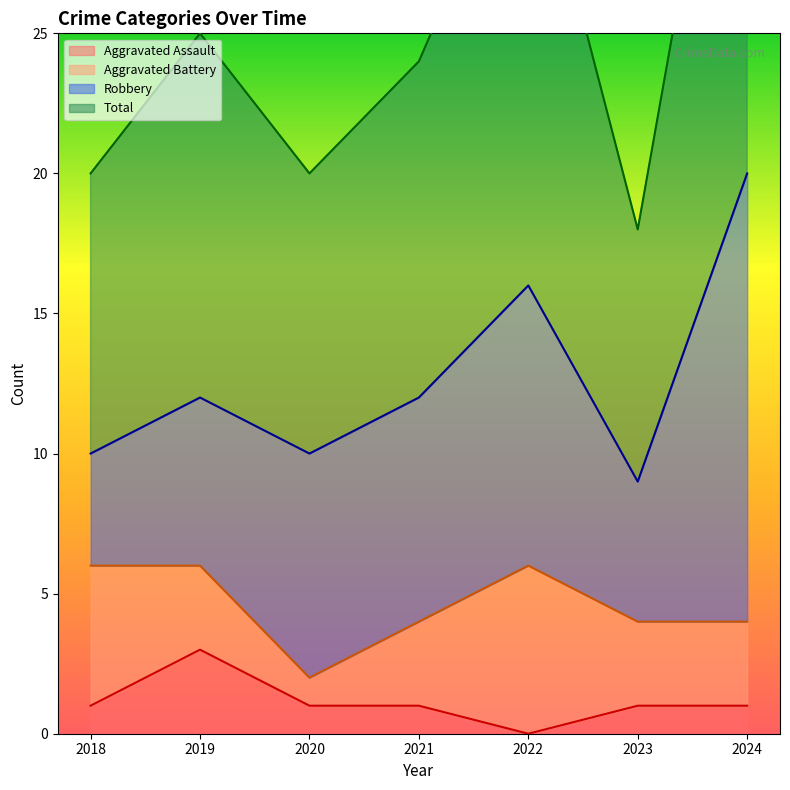

Is it true that Aggravated Assault equals 1 at 2021?

True